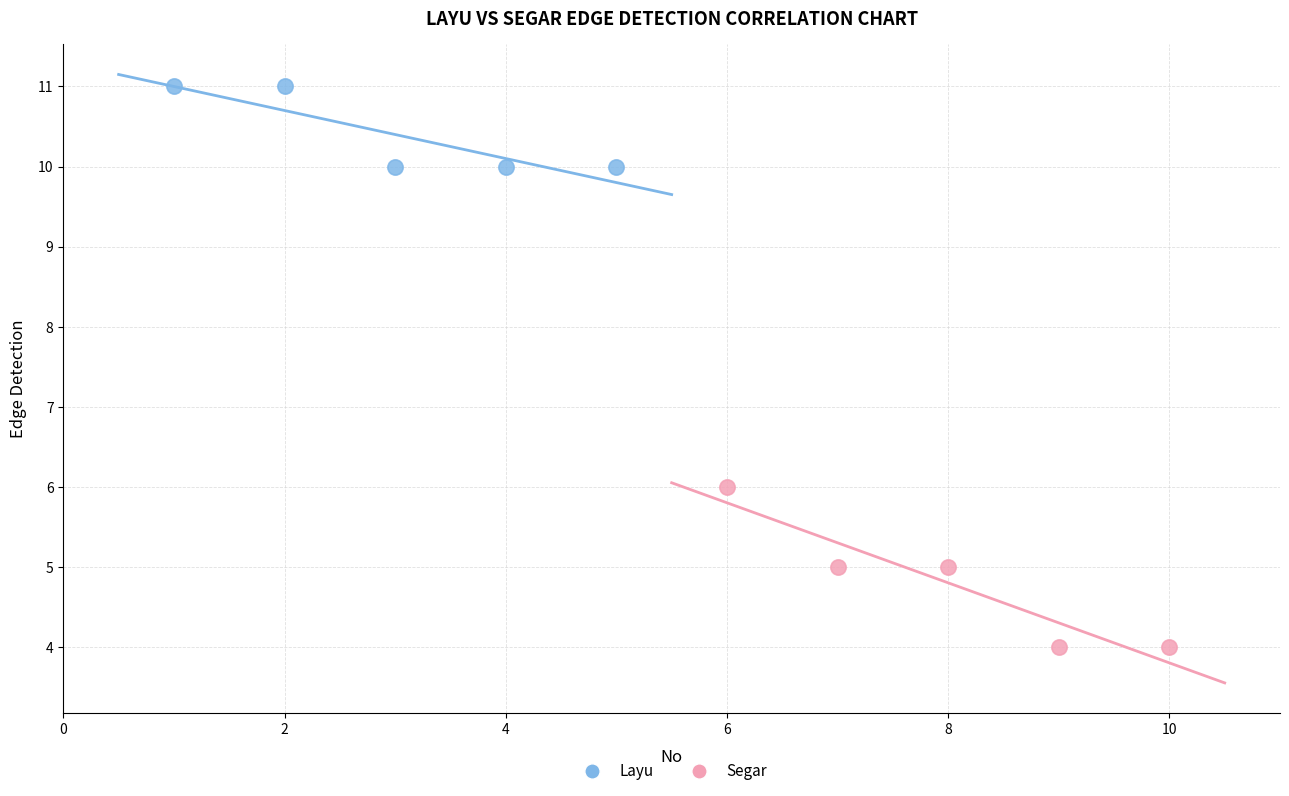

What are all the series names shown in the legend?

Layu, Segar